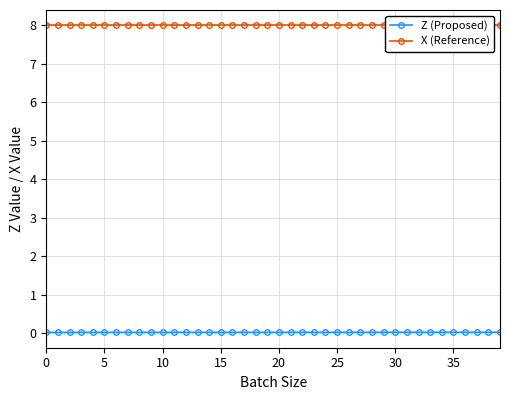

True or false: Z (Proposed) has more than 0 points higher than both neighbors.

True